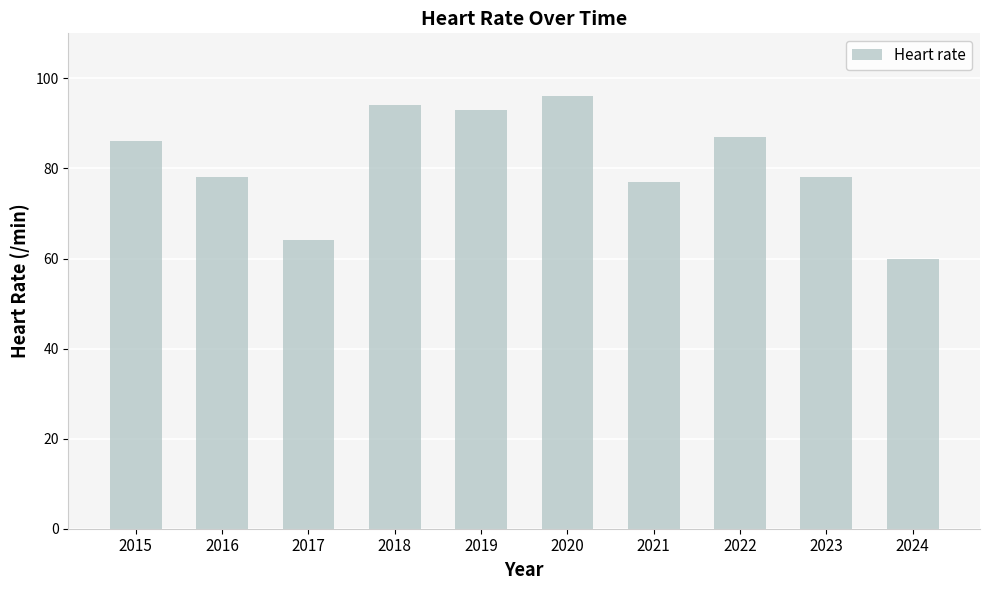

What is the sum of the values at 2023 and 2017?

142